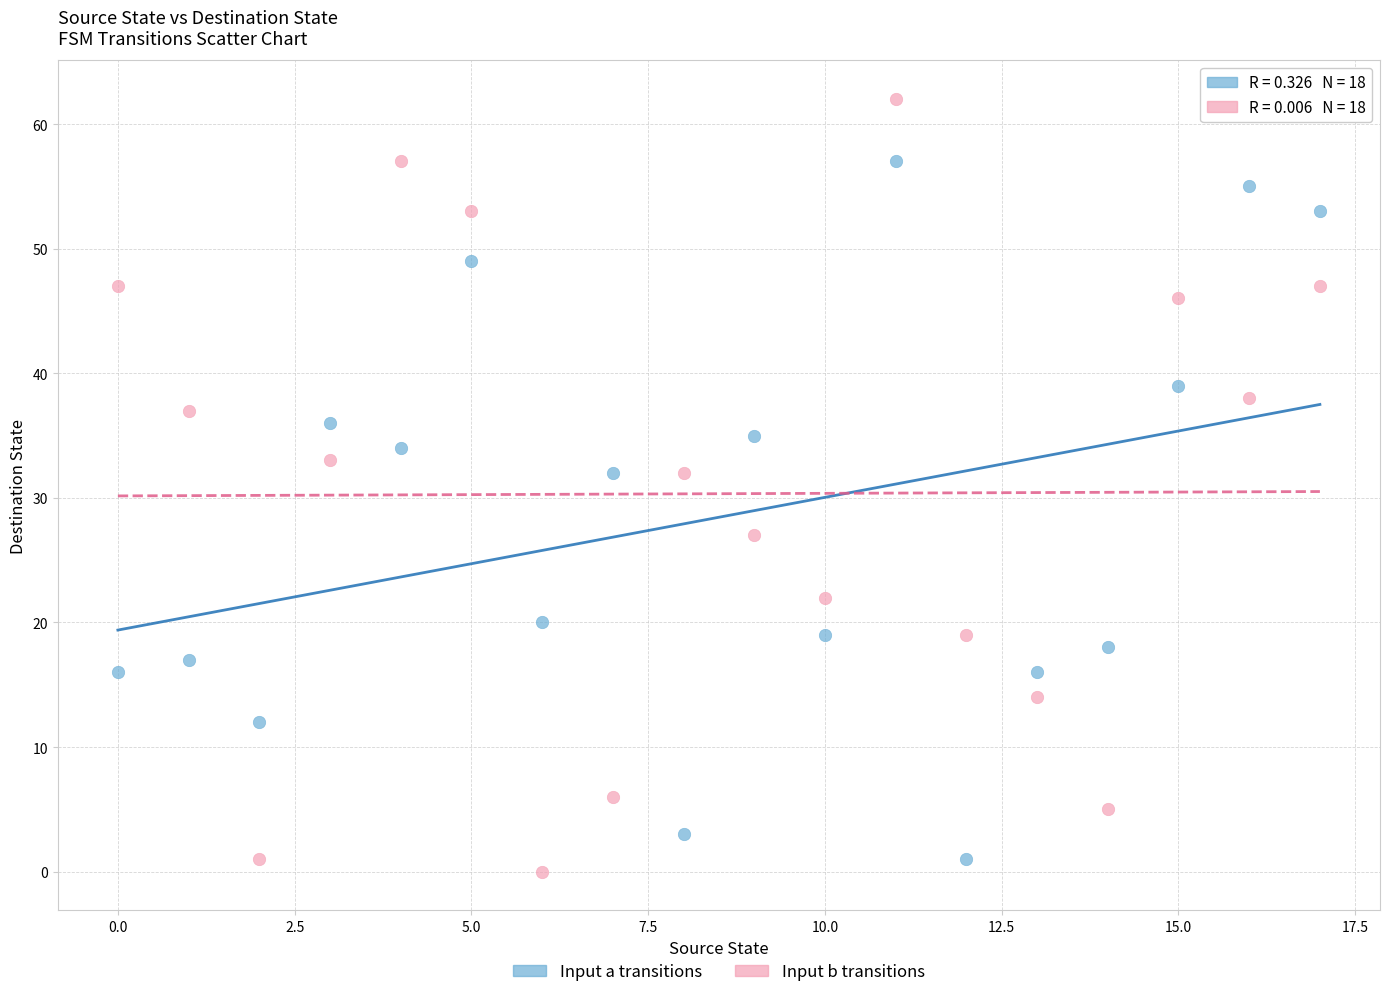

In the Input a transitions series, what Y value is closest to 29?

32